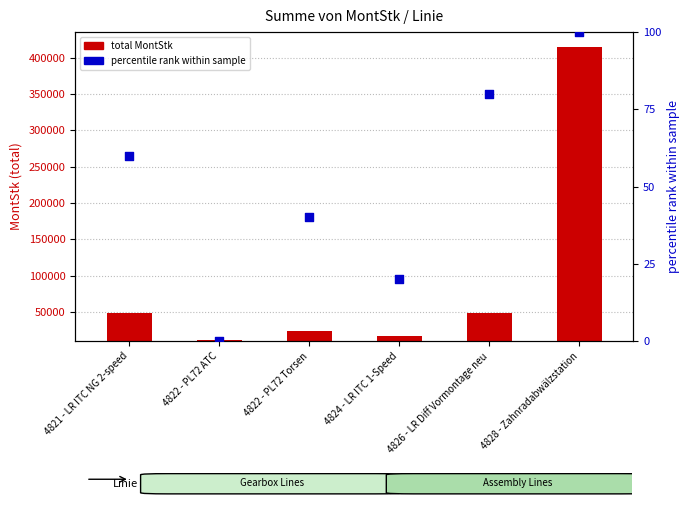

What is the change in value from 4822 - PL72 Torsen to 4828 - Zahnradabwälzstation?

+60